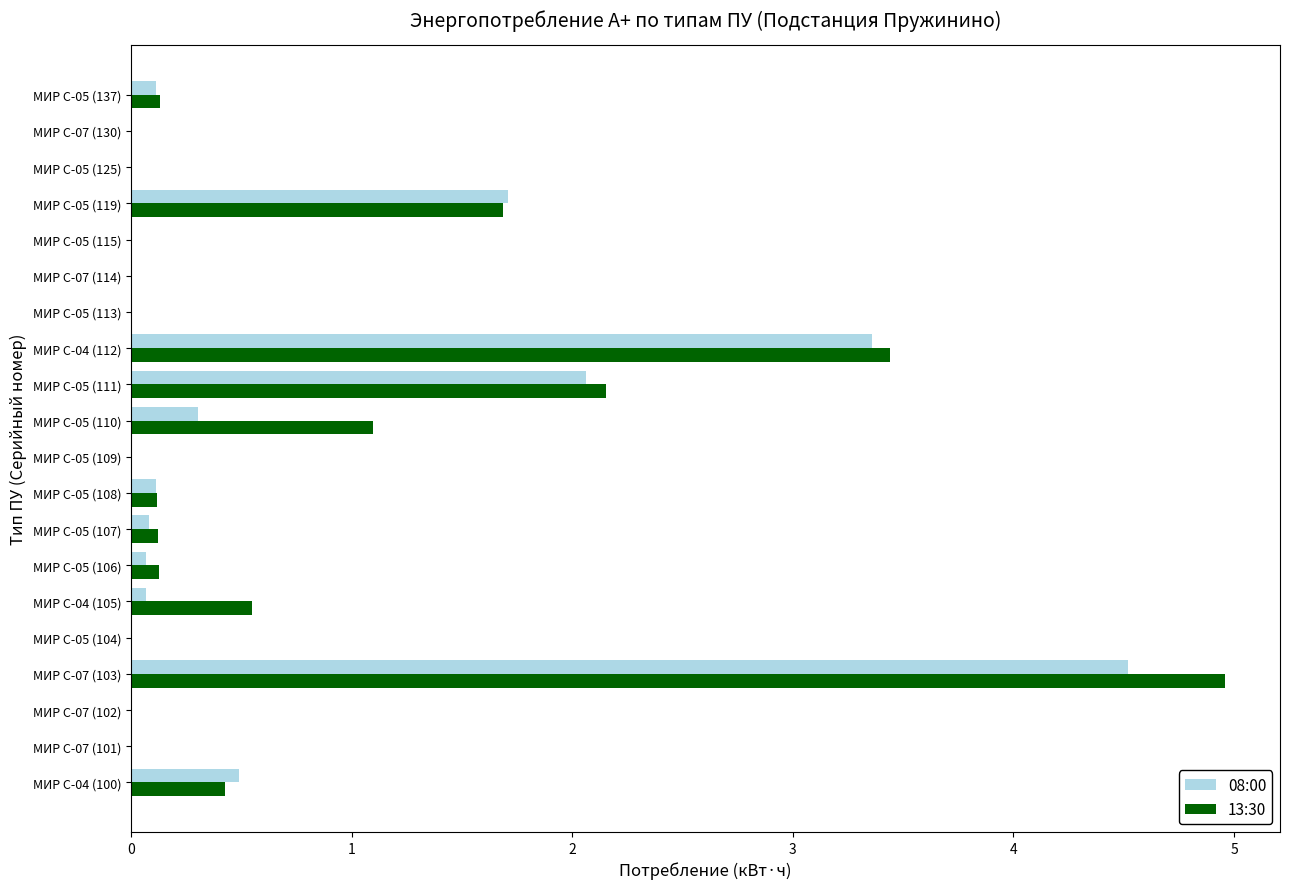

What is the total value across all series at МИР С-04 (112)?

6.8